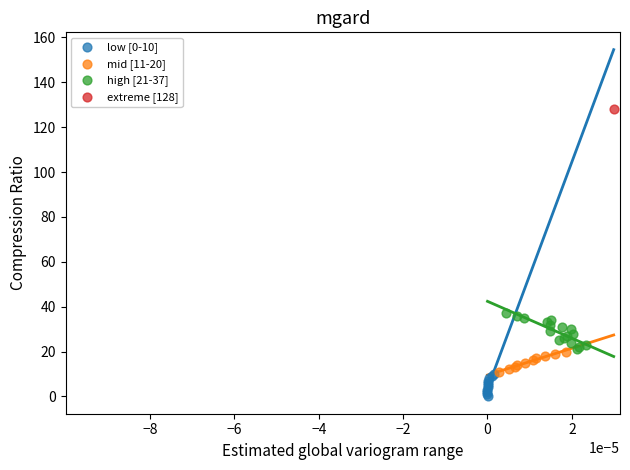

Which series contains the lowest Y value?

low [0-10]